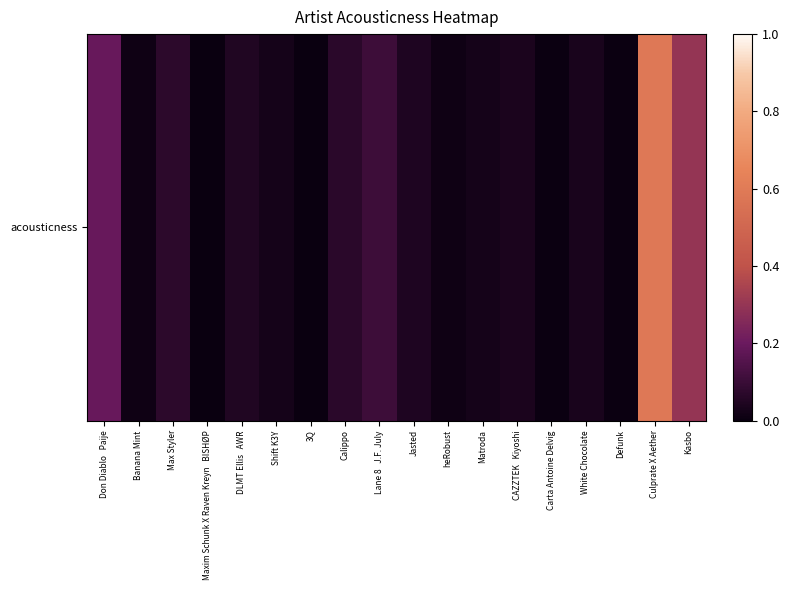

Which category has the highest value across all series?

Culprate X Aether